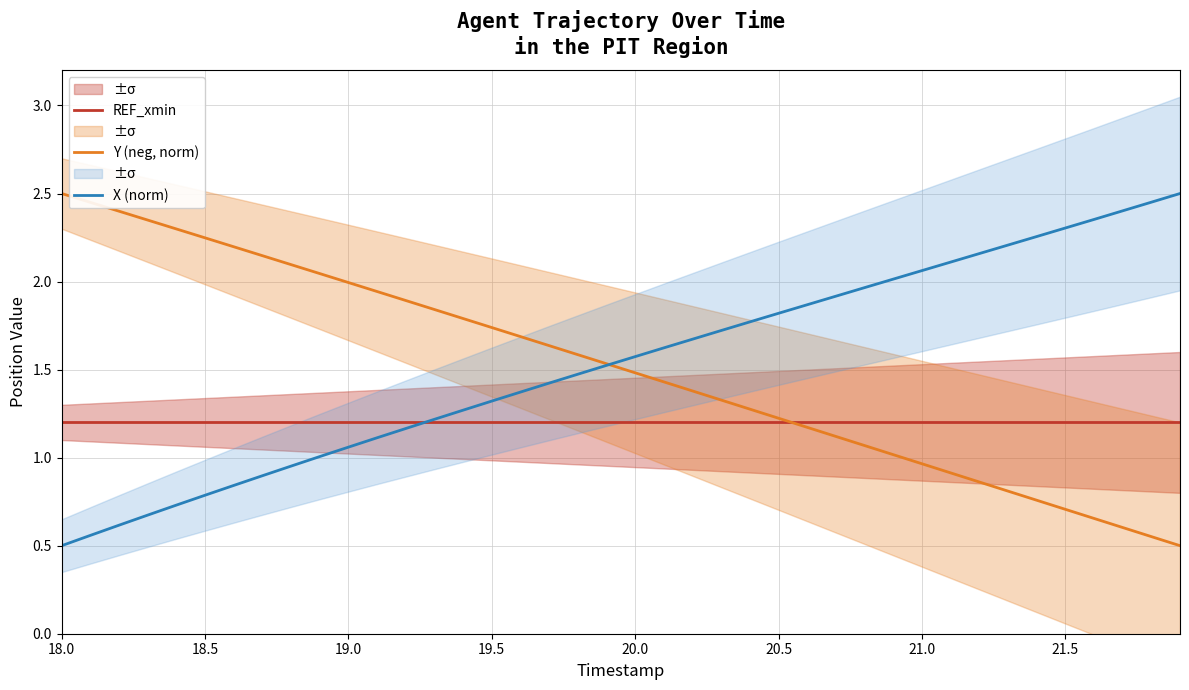

Reading right to left, what are all the values shown in this chart?

REF_xmin: 1.2	1.2	1.2	1.2	1.2	1.2	1.2	1.2	1.2	1.2	1.2	1.2	1.2	1.2	1.2	1.2	1.2	1.2	1.2	1.2	1.2	1.2	1.2	1.2	1.2	1.2	1.2	1.2	1.2	1.2	1.2	1.2	1.2	1.2	1.2	1.2	1.2	1.2	1.2	1.2
Y (neg, norm): 0.5	0.6	0.6	0.7	0.7	0.8	0.8	0.9	0.9	1.0	1.0	1.1	1.1	1.2	1.2	1.3	1.3	1.4	1.4	1.5	1.5	1.6	1.6	1.7	1.7	1.8	1.8	1.9	1.9	2.0	2.0	2.1	2.1	2.2	2.2	2.3	2.3	2.4	2.4	2.5
X (norm): 2.5	2.5	2.4	2.4	2.3	2.3	2.2	2.2	2.1	2.1	2.0	2.0	1.9	1.9	1.8	1.8	1.7	1.7	1.6	1.6	1.5	1.5	1.4	1.4	1.3	1.3	1.2	1.2	1.1	1.1	1.0	1.0	0.9	0.8	0.8	0.7	0.7	0.6	0.6	0.5